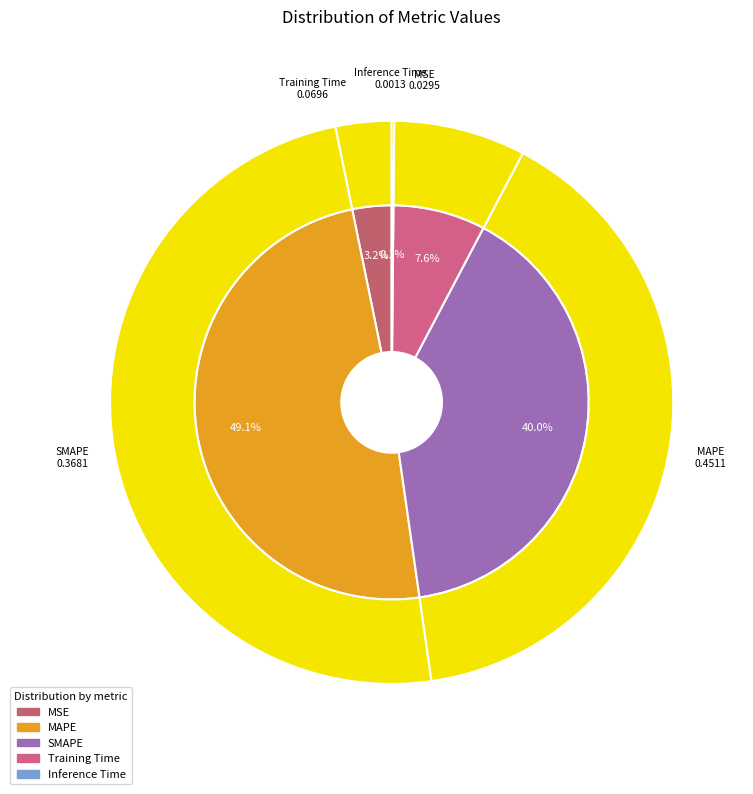

True or false: MSE accounts for 3% of the total.

True